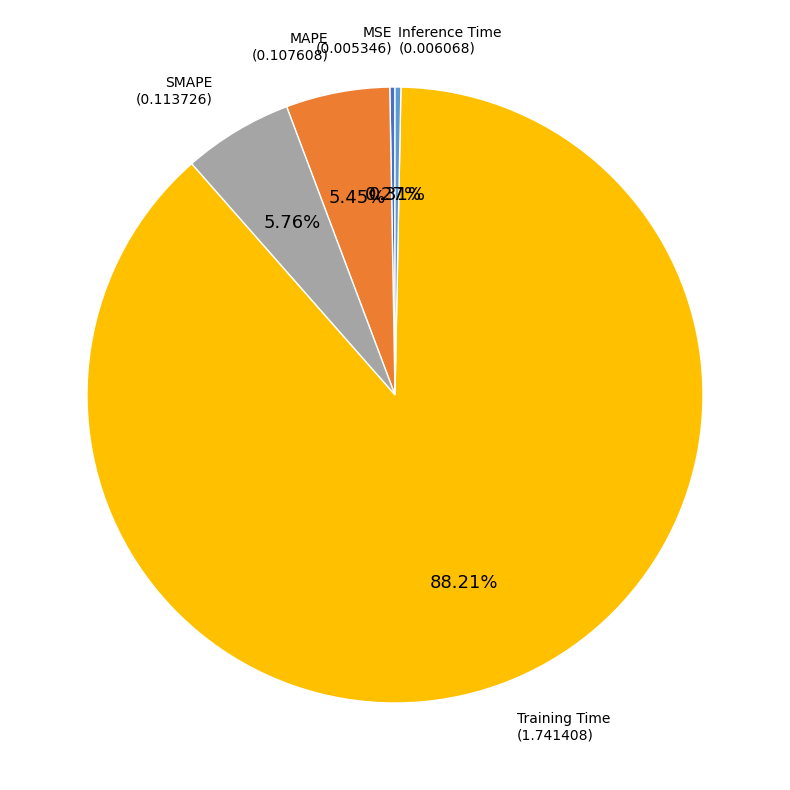

Does any single category account for the majority?

Yes